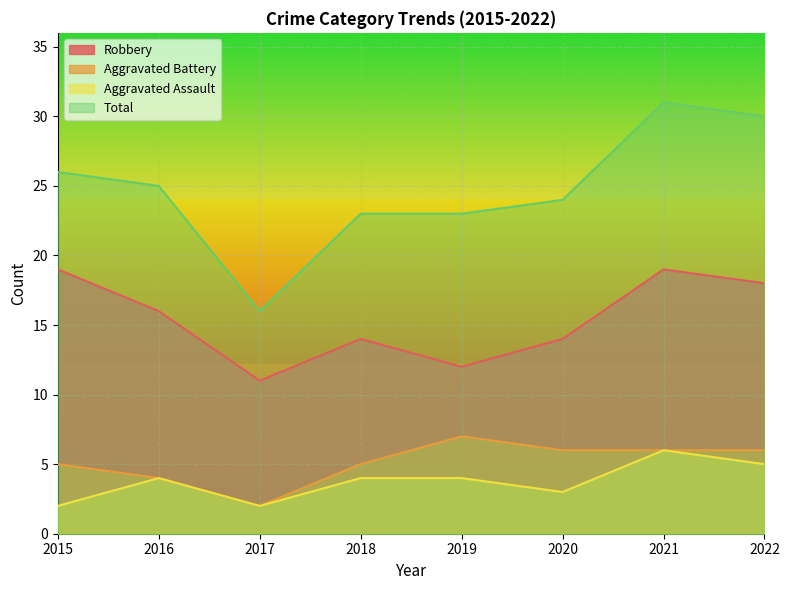

True or false: Aggravated Battery has more than 1 interior local peaks.

False